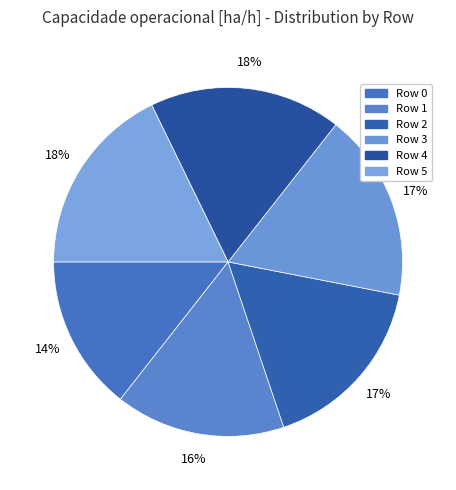

True or false: Row 3 accounts for 24% of the total.

False